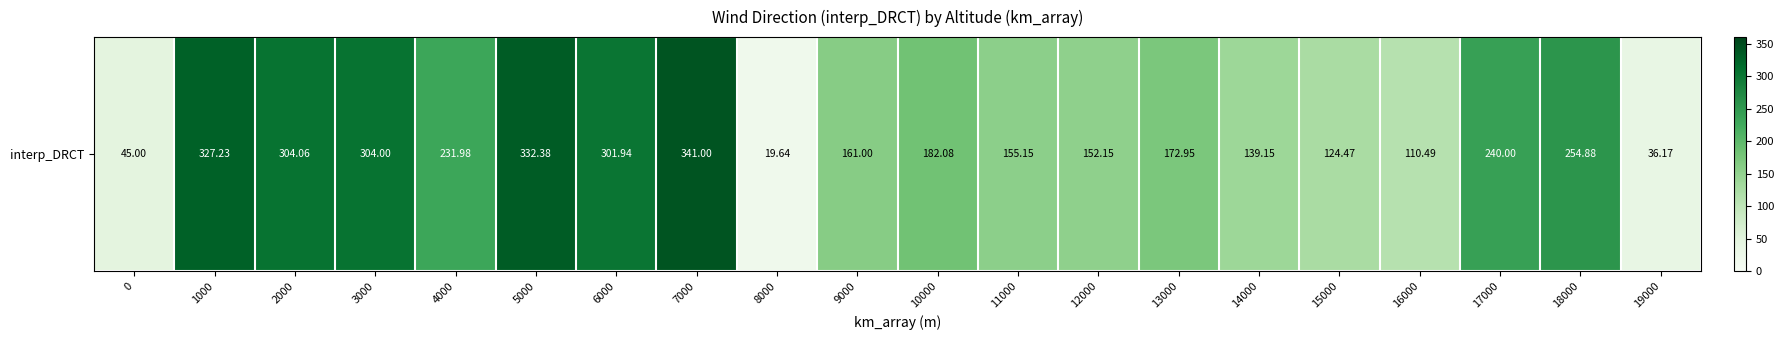

Which category has the highest value across all series?

7000